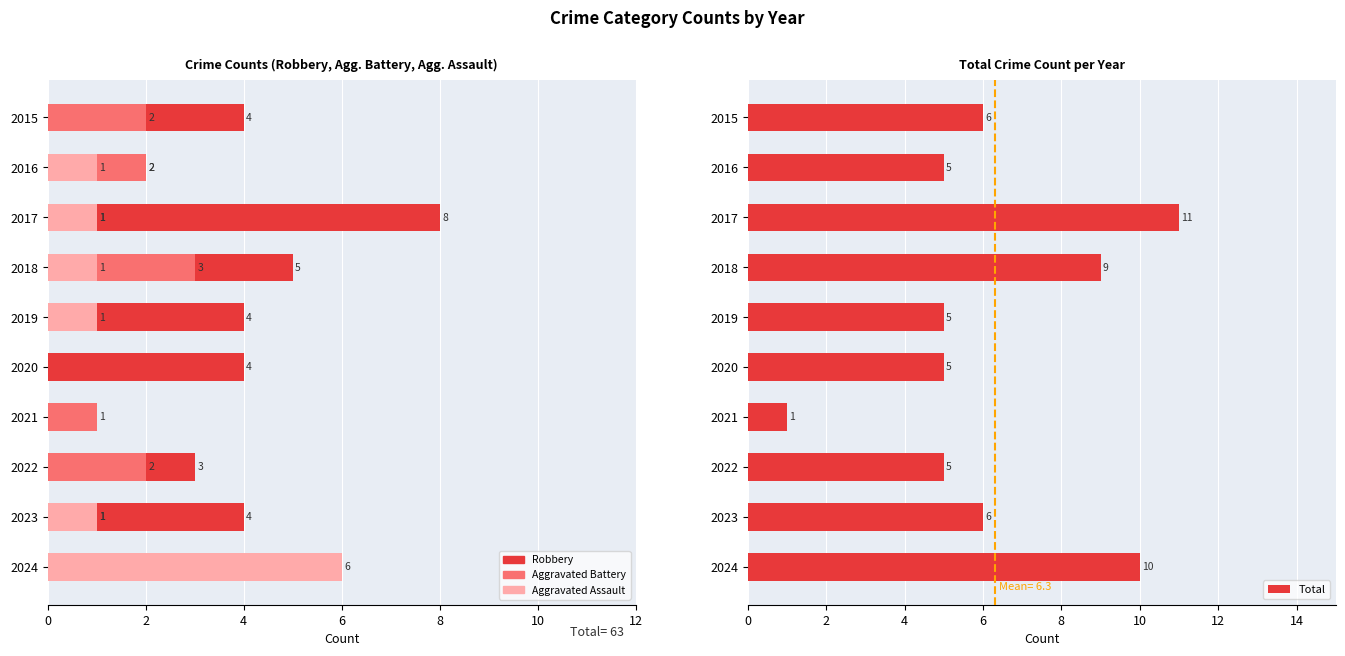

The value of Aggravated Battery at 2016 is 1. True or false?

False